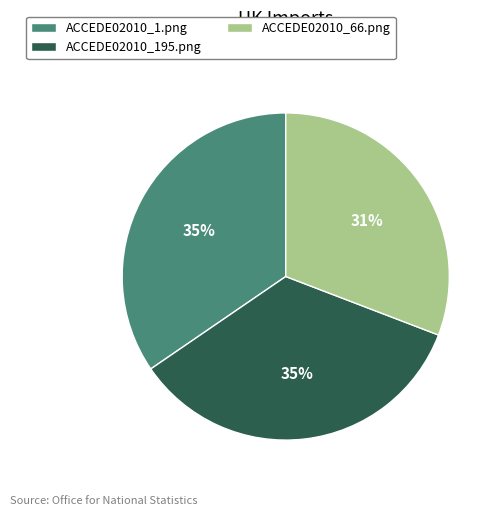

Is the sum of ACCEDE02010_195.png and ACCEDE02010_66.png greater than half?

Yes